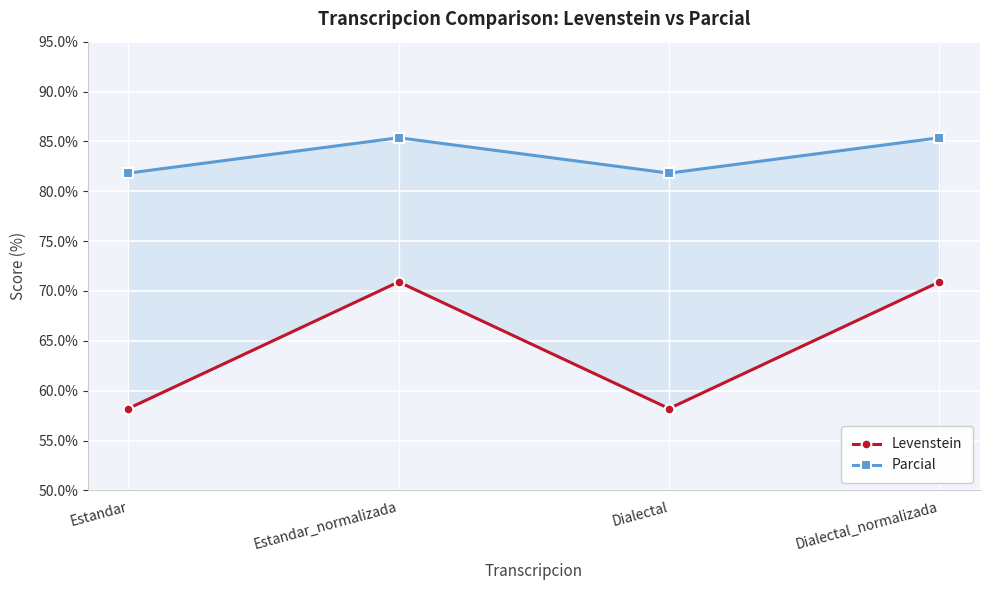

True or false: Levenstein and Parcial cross at least once.

False